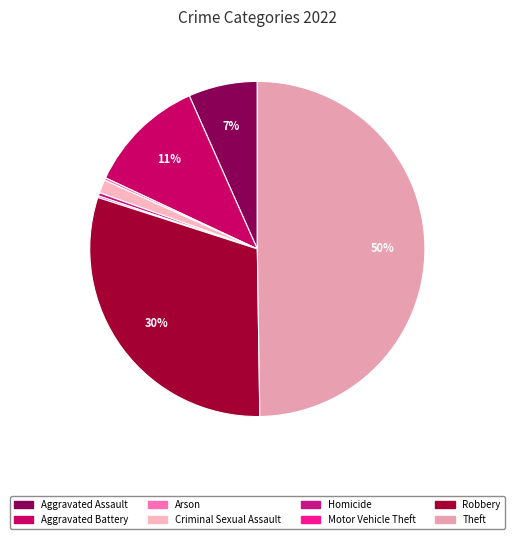

Is Theft the majority of the pie?

No